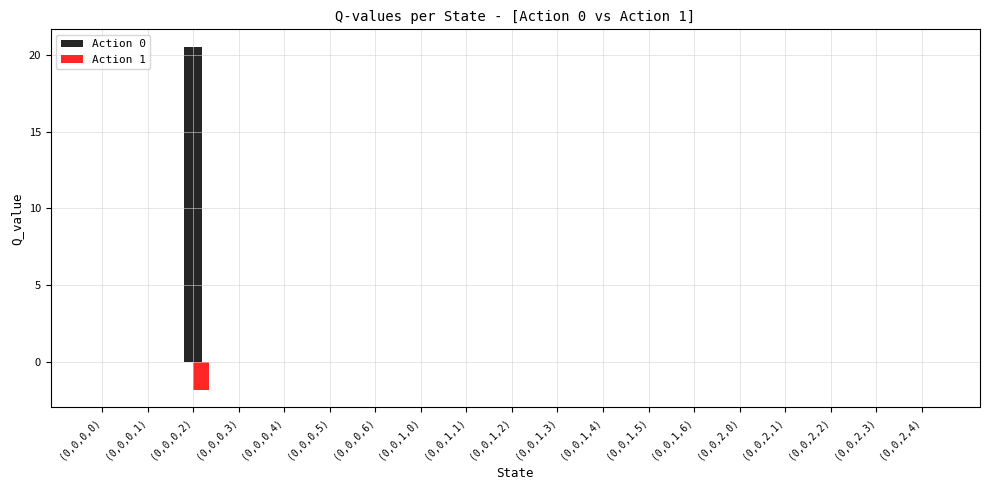

The Action 0 series shows 13.1 at (0,0,0,4). True or false?

False